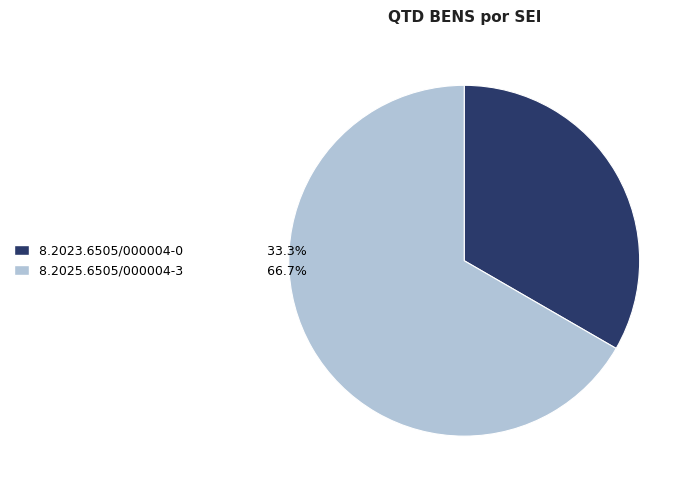

Is 8.2023.6505/000004-0 the majority of the pie?

No